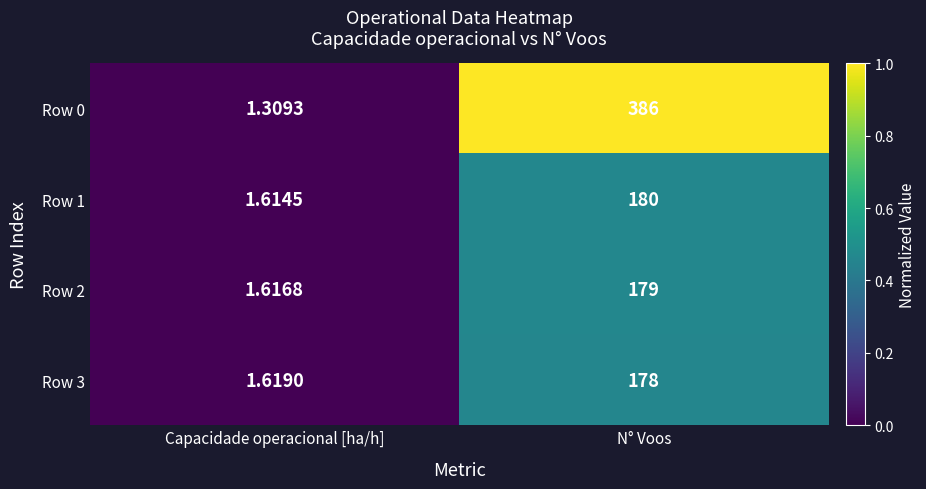

Which series changed the most between Capacidade operacional [ha/h] and N° Voos?

Row 0